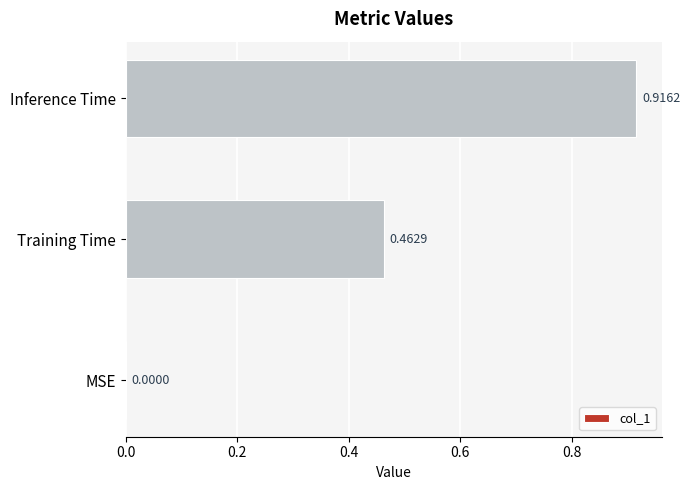

What is the sum of all values?

1.4